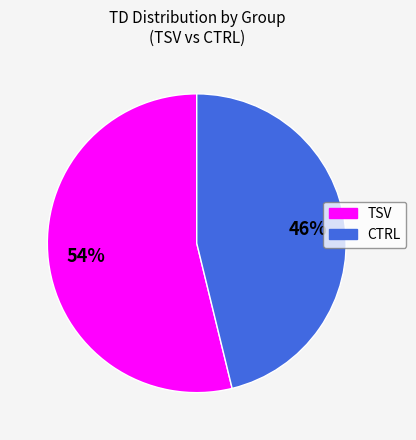

Do CTRL and TSV together represent more than half of the pie?

Yes